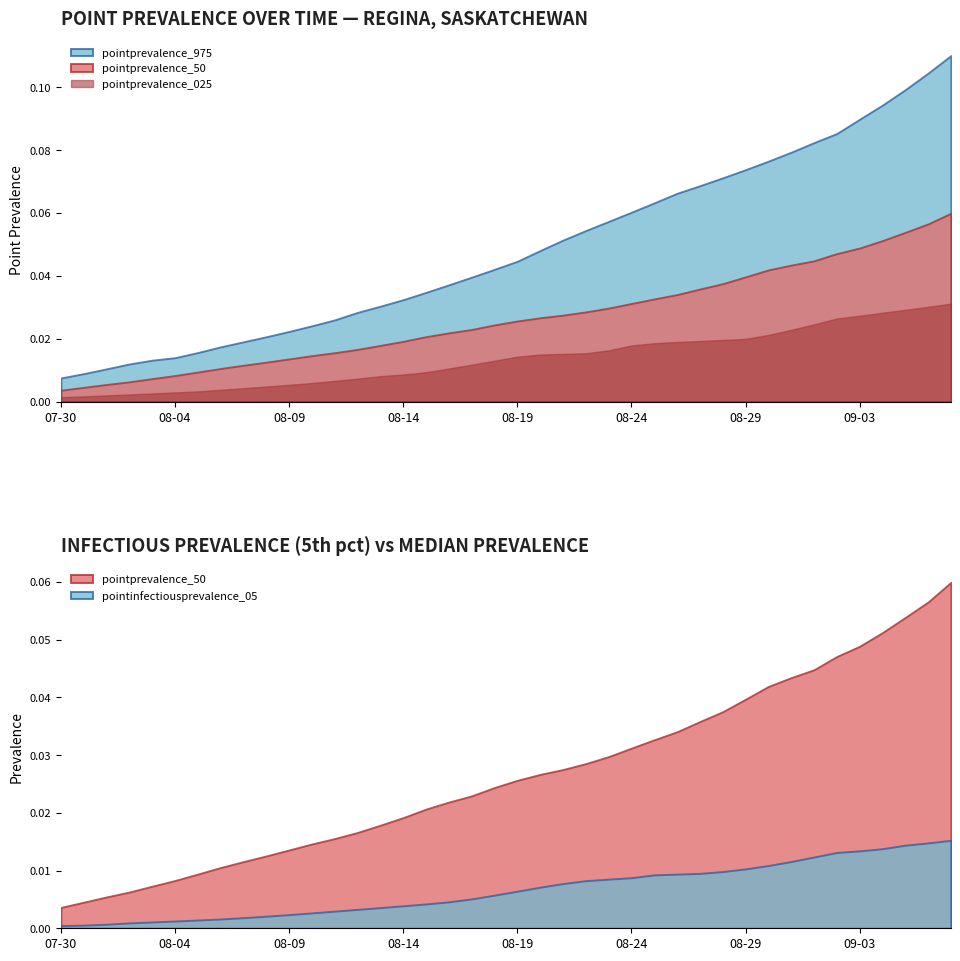

True or false: pointprevalence_025 has more than 0 points higher than both neighbors.

False